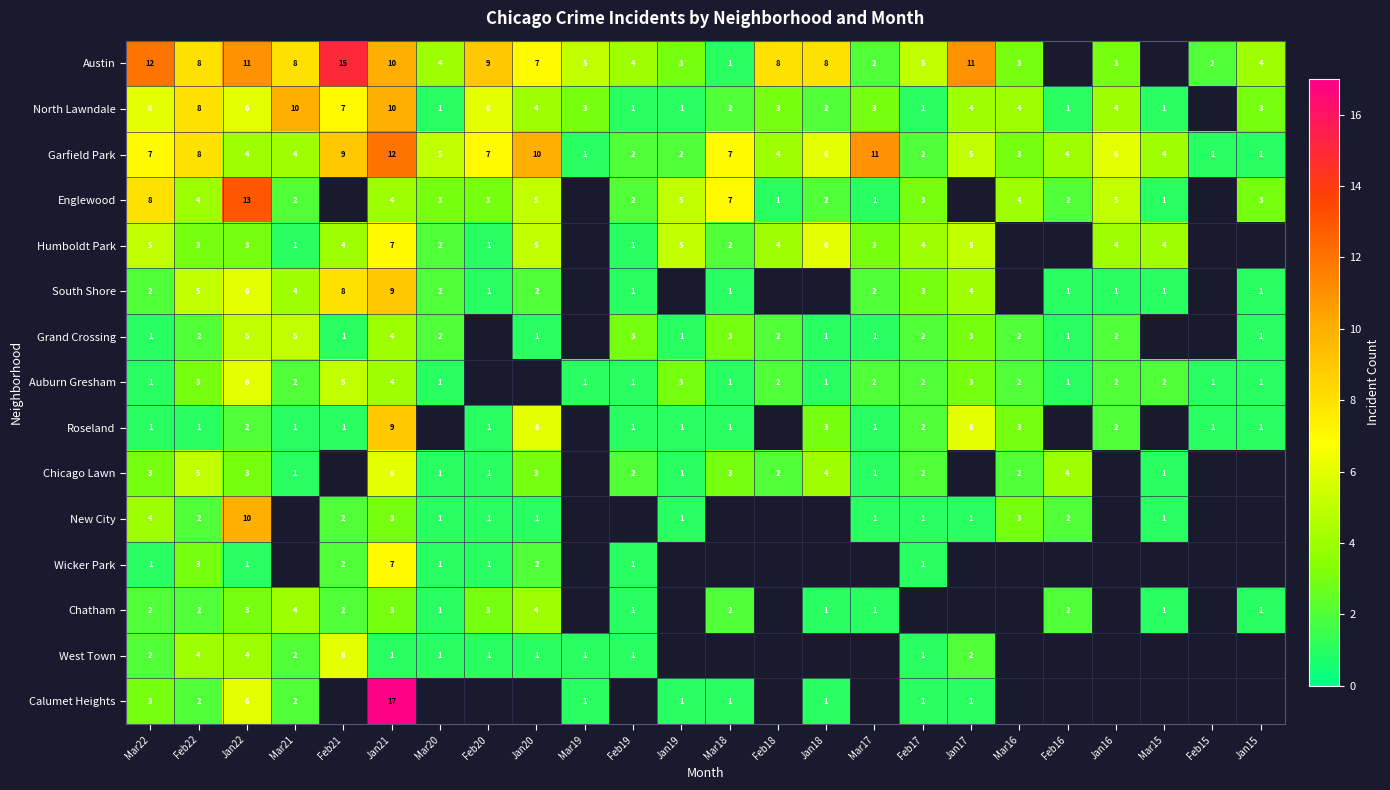

What is the difference between the North Lawndale values at Feb20 and Feb16?

5